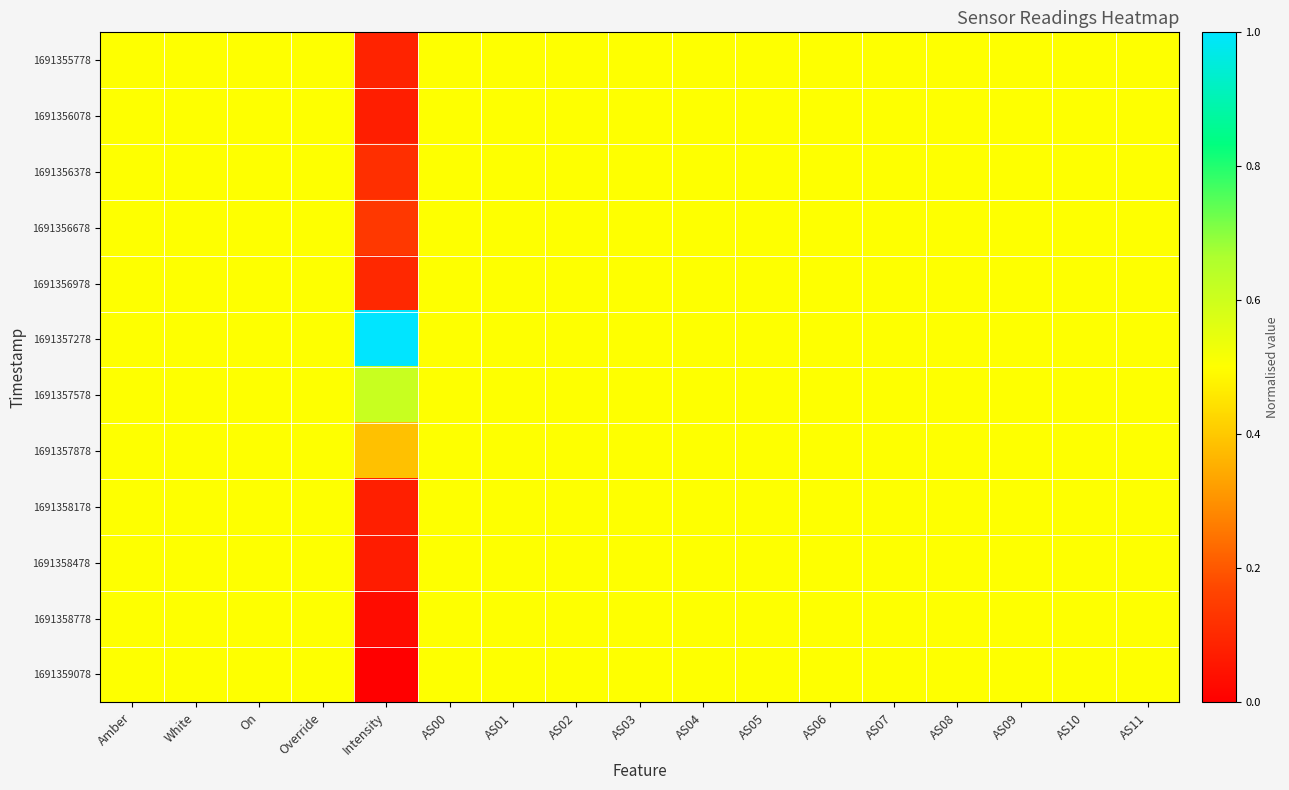

Between On and AS00, which is larger?

On